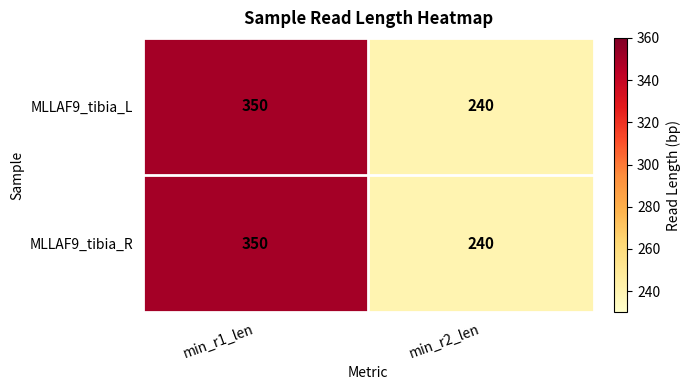

How many series are shown in this chart?

2